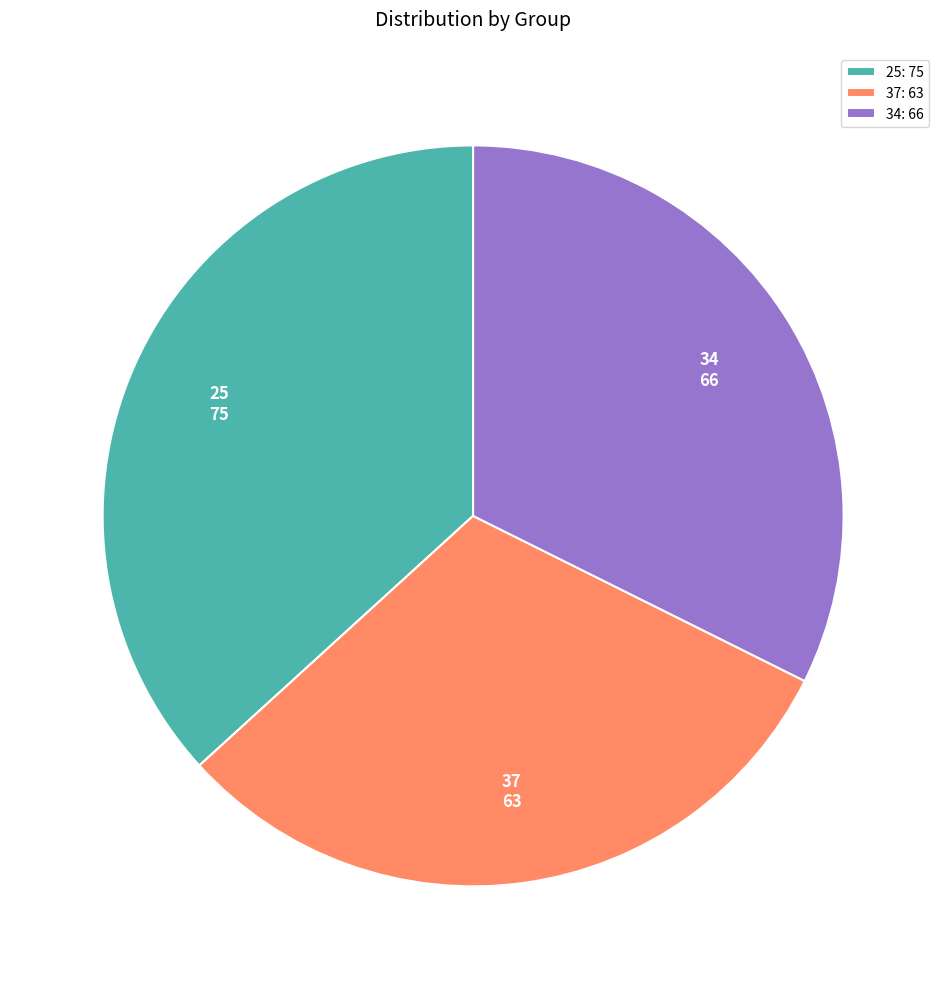

Is the sum of 25: 75 and 34: 66 greater than half?

Yes